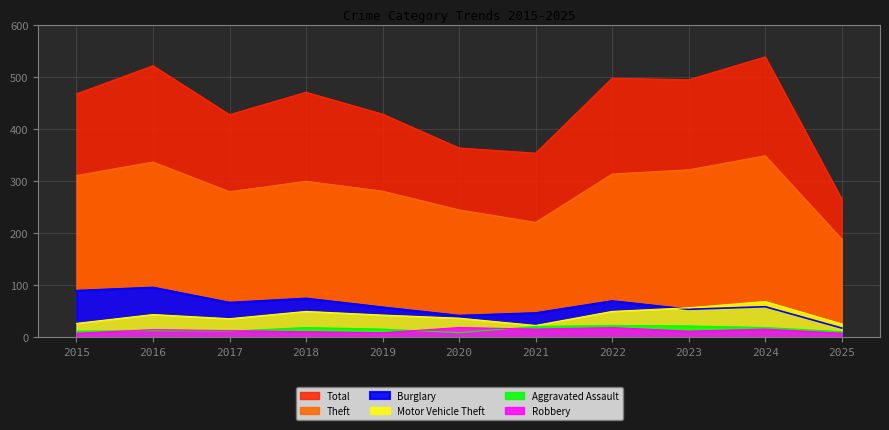

At how many categories does at least one series exceed 136?

11